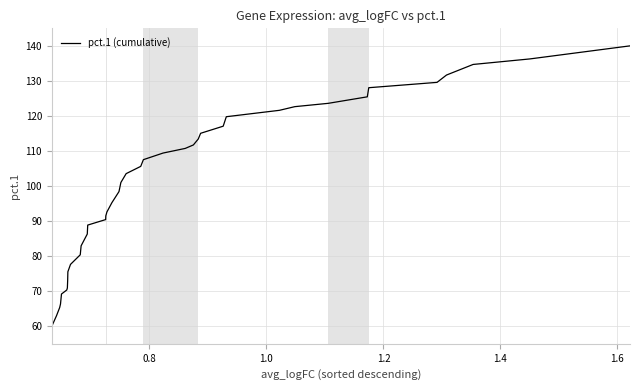

What is the difference between the maximum and minimum values?

80.0